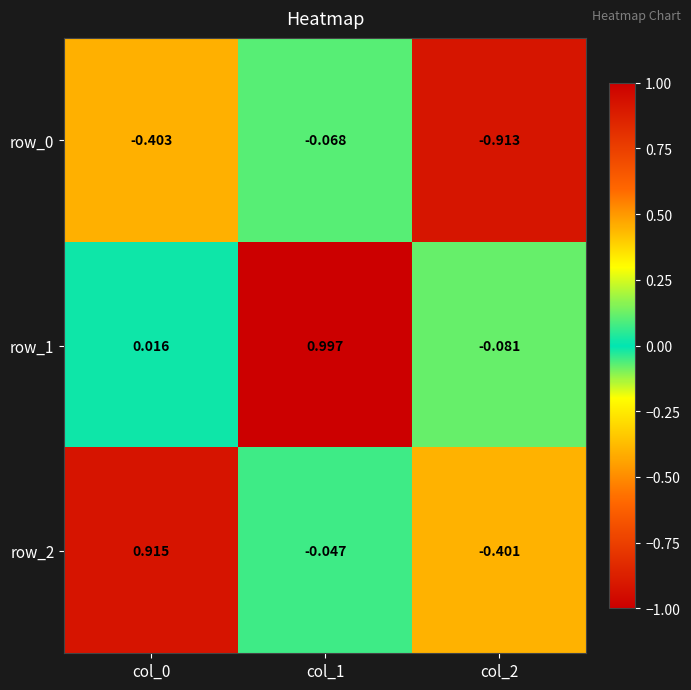

How many values in the row_1 series exceed 0?

2